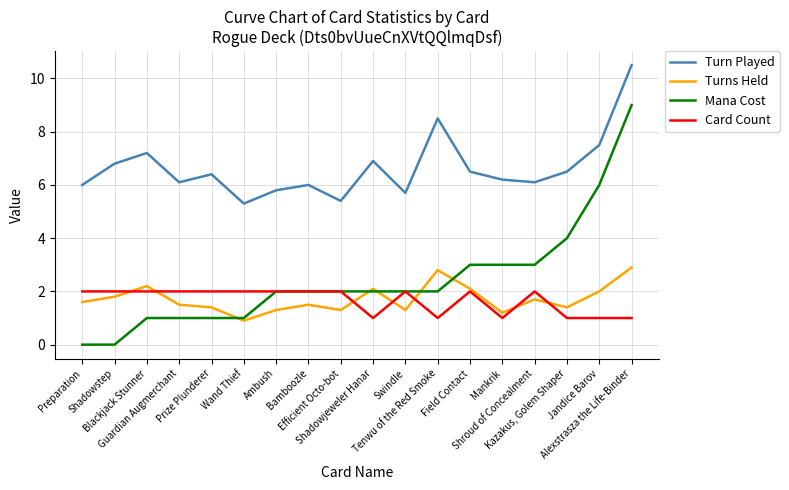

Reading left to right, what are all the values shown in this chart?

Turn Played: 6.0	6.8	7.2	6.1	6.4	5.3	5.8	6.0	5.4	6.9	5.7	8.5	6.5	6.2	6.1	6.5	7.5	10.5
Turns Held: 1.6	1.8	2.2	1.5	1.4	0.9	1.3	1.5	1.3	2.1	1.3	2.8	2.1	1.2	1.7	1.4	2.0	2.9
Mana Cost: 0.0	0.0	1.0	1.0	1.0	1.0	2.0	2.0	2.0	2.0	2.0	2.0	3.0	3.0	3.0	4.0	6.0	9.0
Card Count: 2.0	2.0	2.0	2.0	2.0	2.0	2.0	2.0	2.0	1.0	2.0	1.0	2.0	1.0	2.0	1.0	1.0	1.0